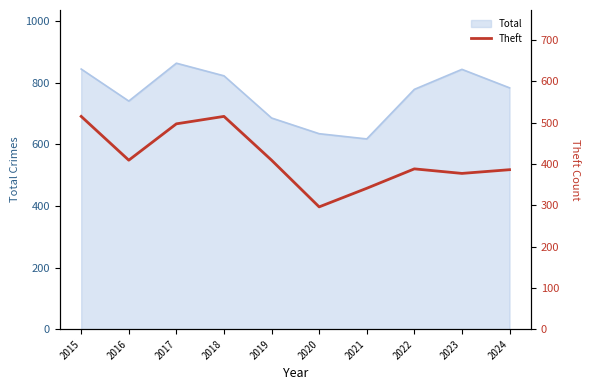

Does the chart display data point markers on the line(s)?

No